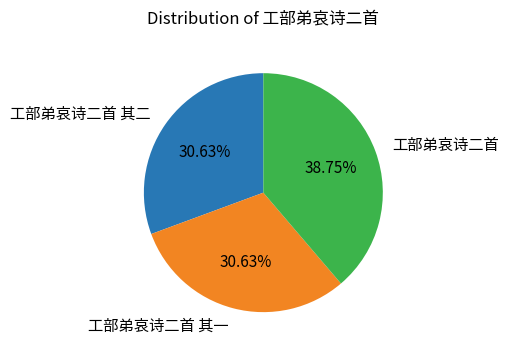

Is there any slice that represents more than half of the pie?

No